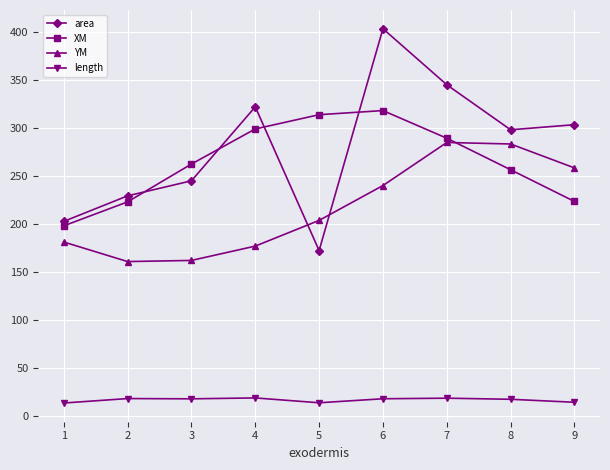

Which series changed the most between 1 and 5?

XM